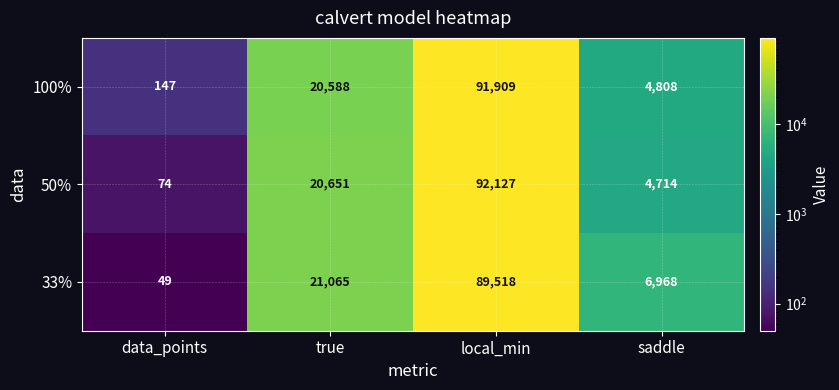

What is the average value of the 33% series?

29400